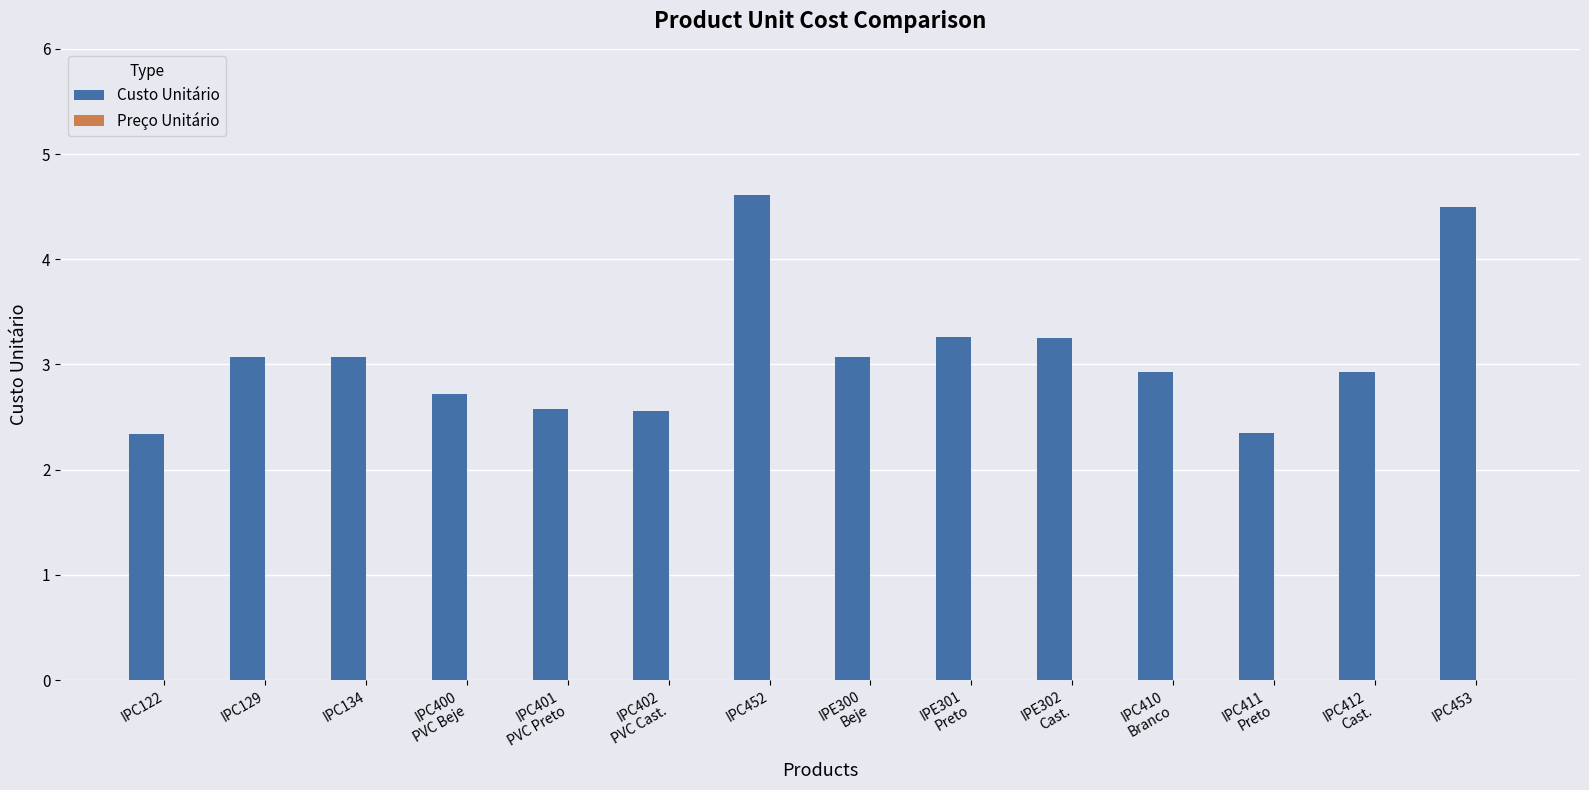

Does the chart contain any negative values?

No